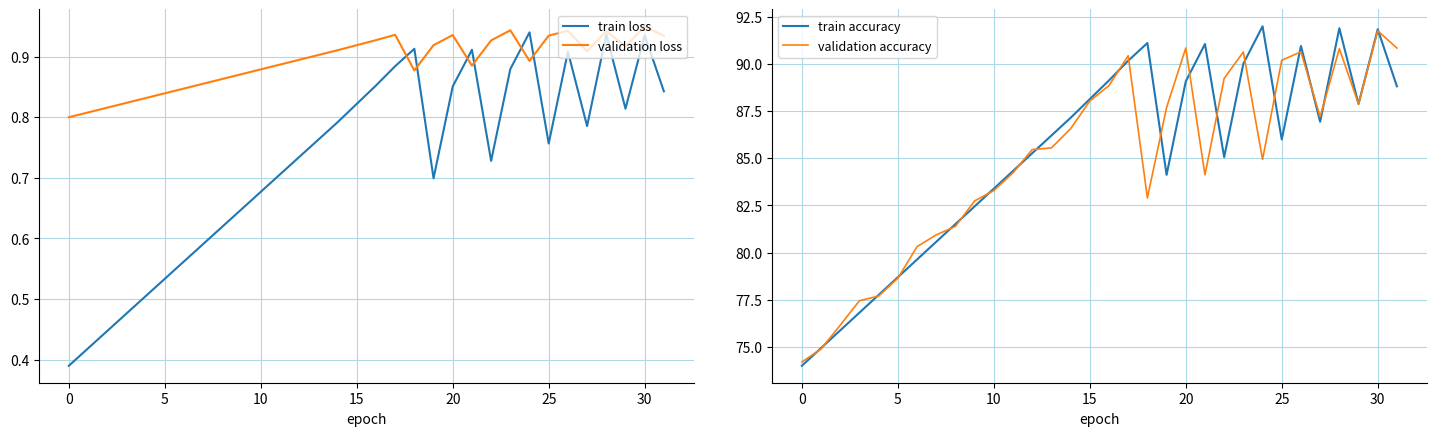

The value of validation accuracy at 9 is 124.6. True or false?

False